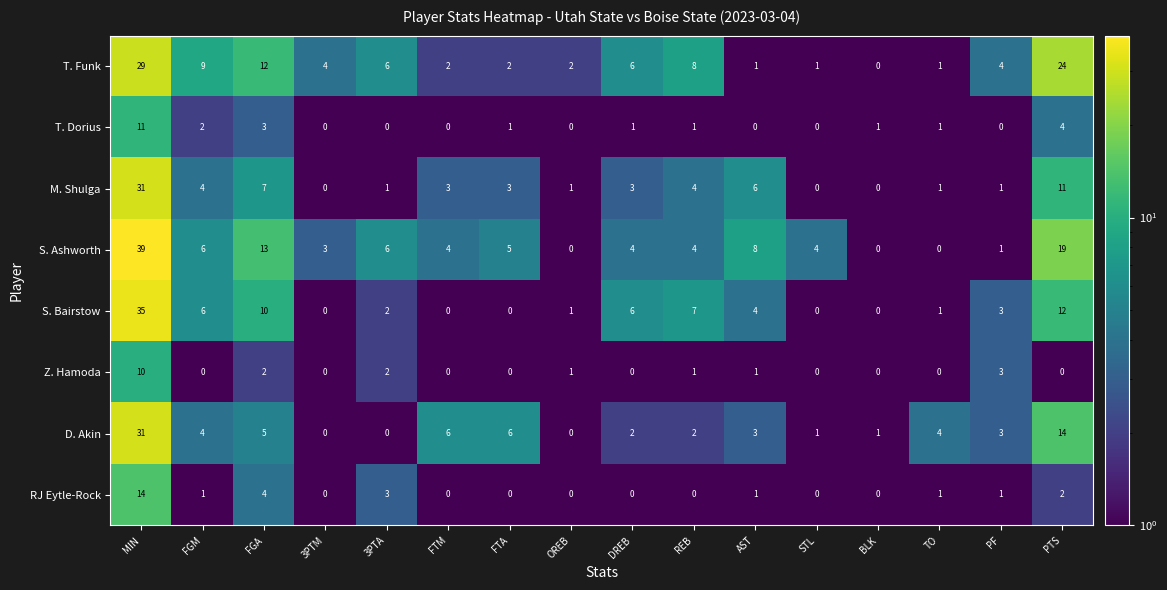

Which series has the largest total across all categories?

S. Ashworth